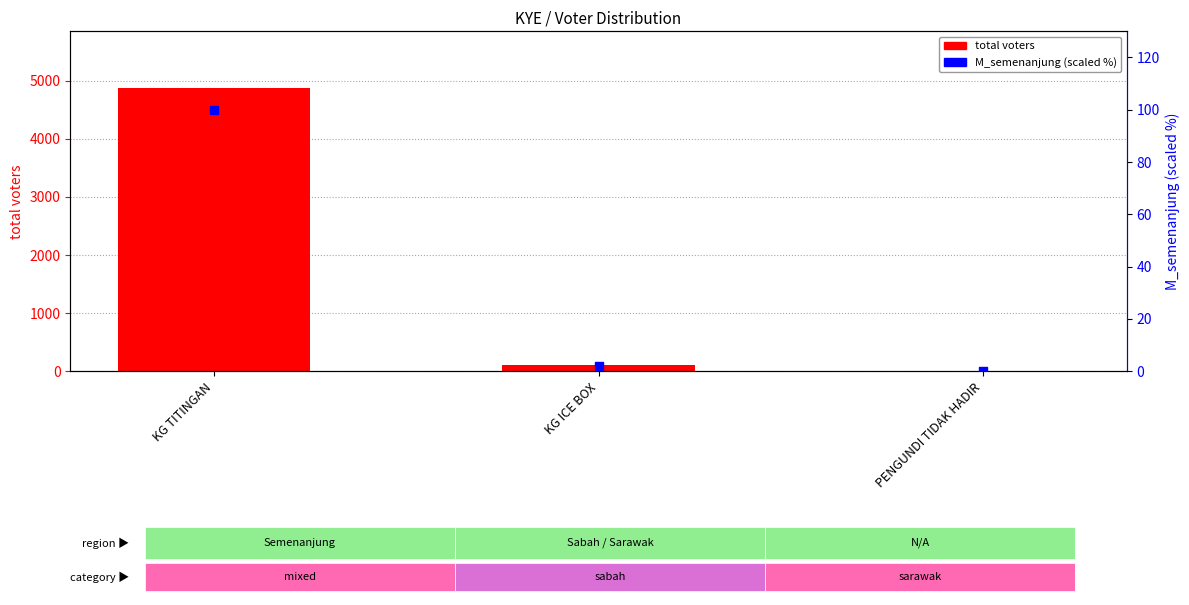

Which series has the largest Y range (max minus min)?

total